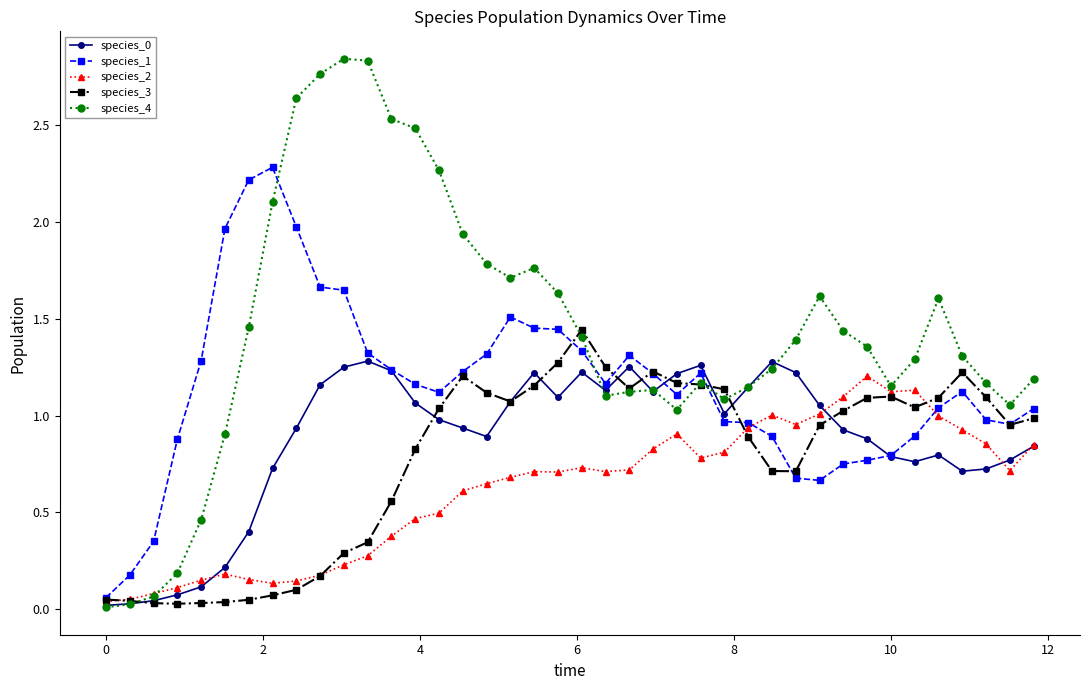

Which series has the largest total across all categories?

species_4